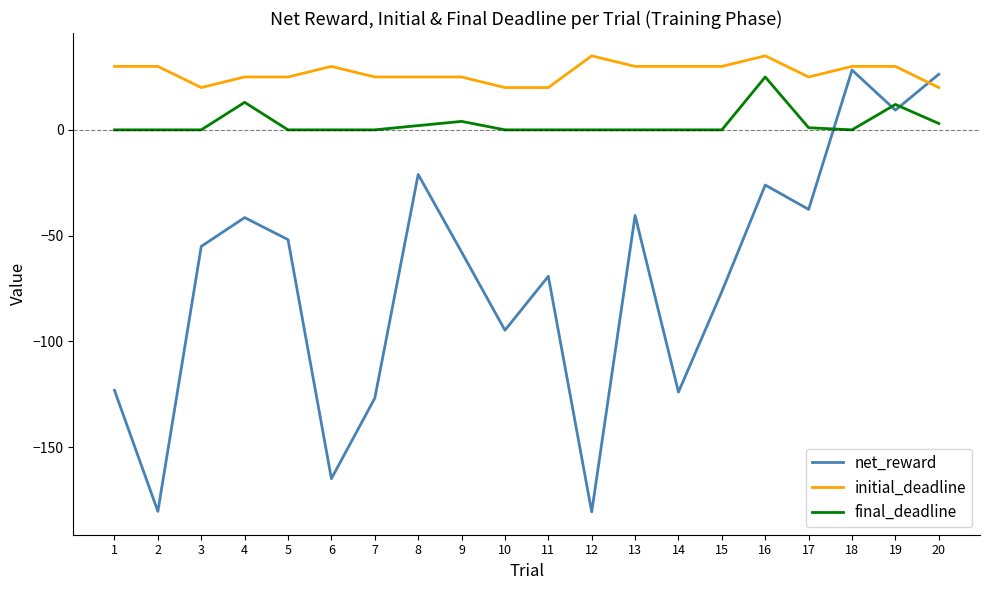

Rank the series by their average value, from highest to lowest.

initial_deadline, final_deadline, net_reward